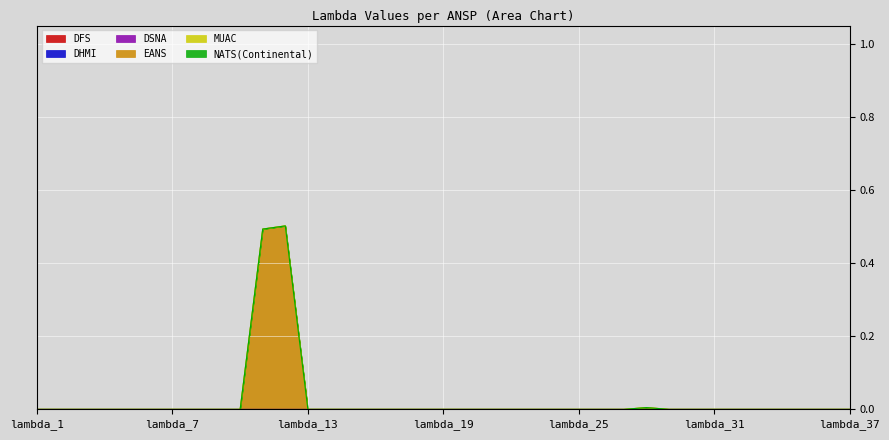

Does the chart display data point markers on the line(s)?

No